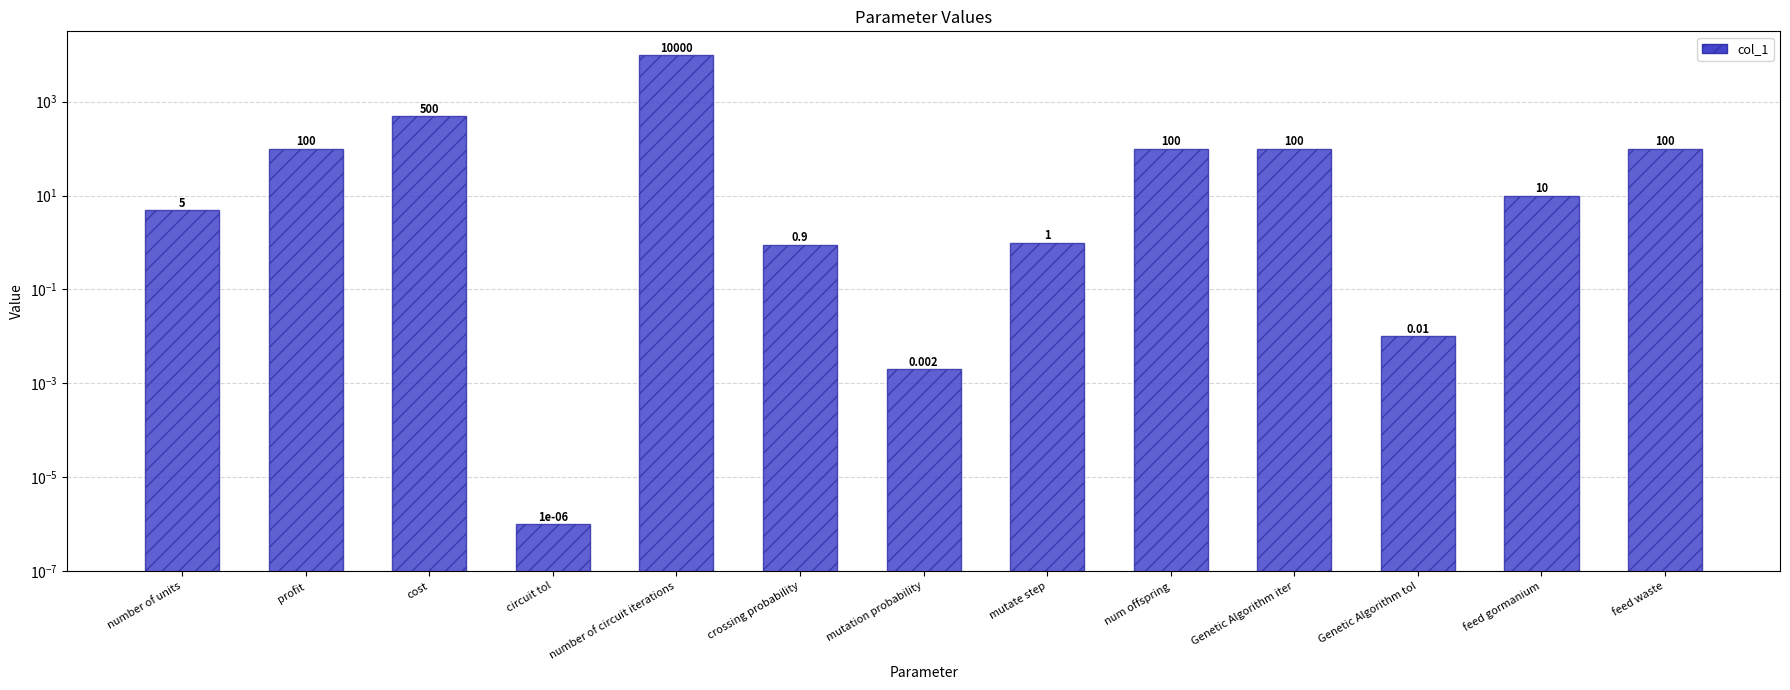

What is the value of the 5th bar from the left?

10000.0